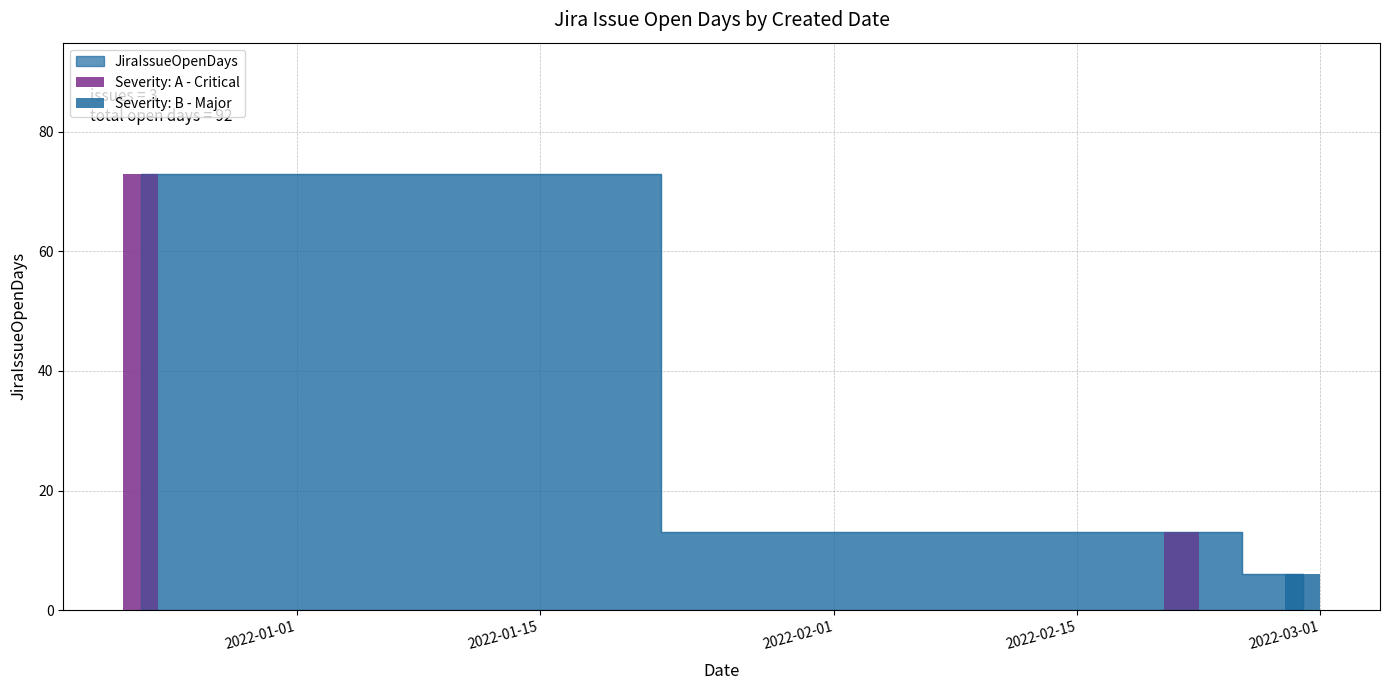

Approximately how many times larger is the value at 2021-12-23 compared to 2022-02-28?

12.2